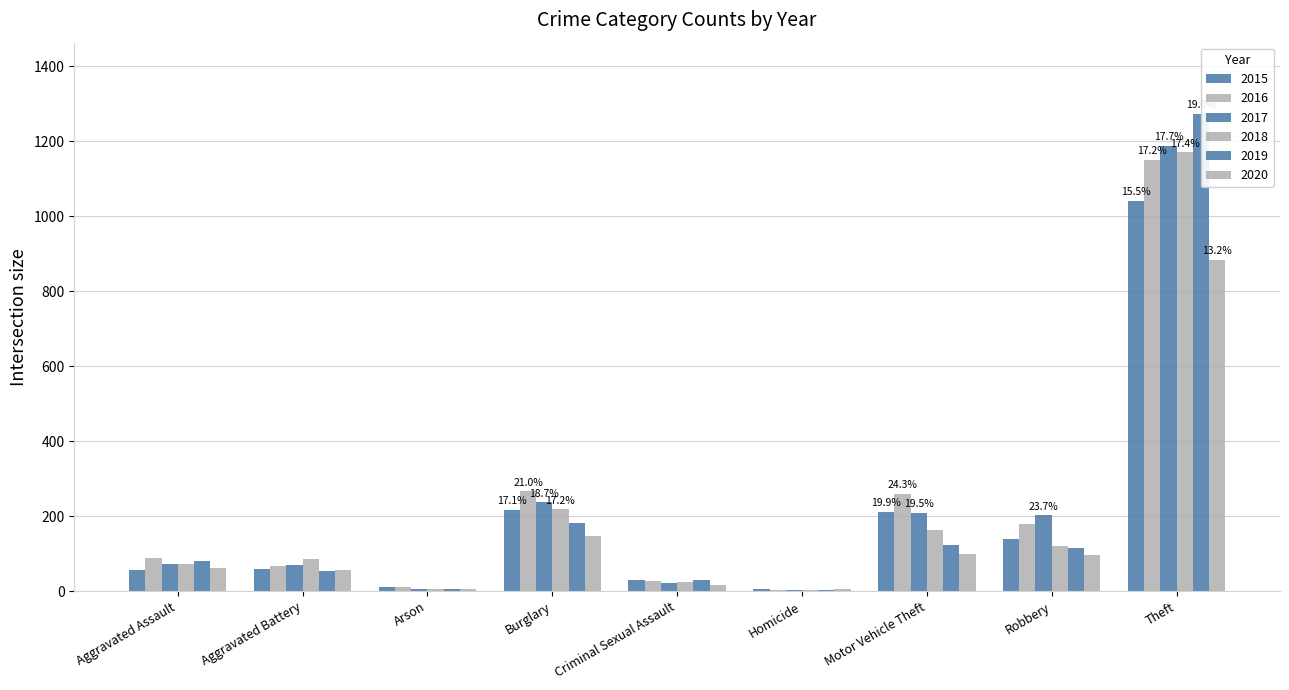

At how many categories does at least one series exceed 881?

1